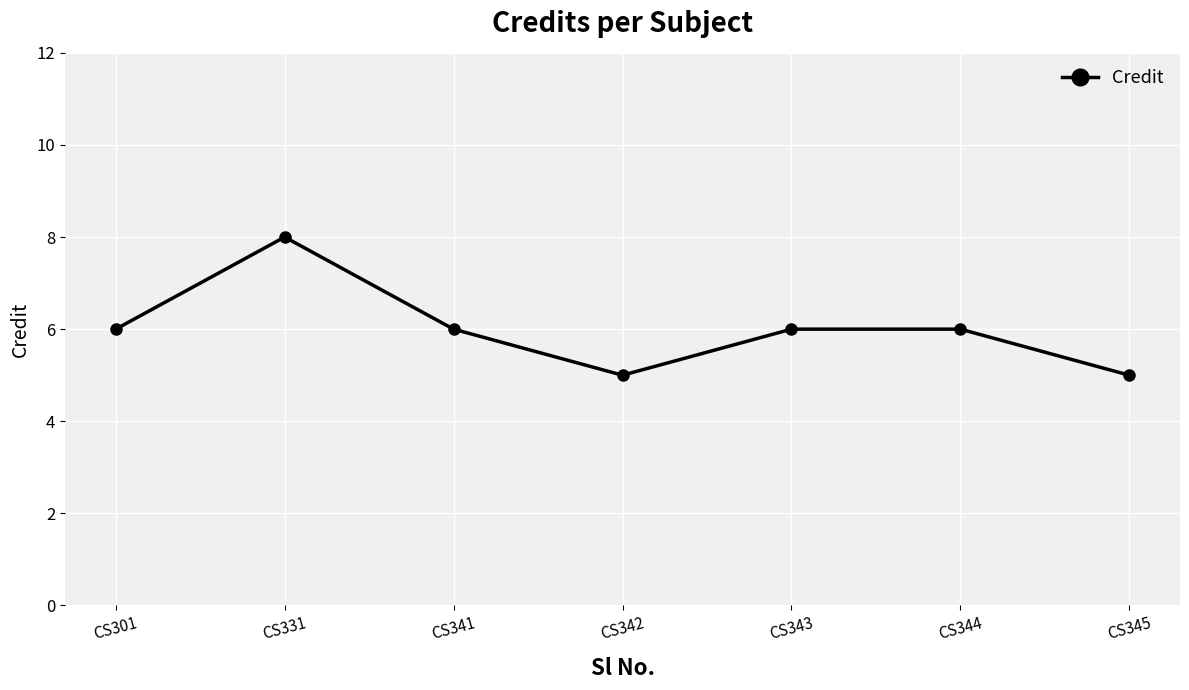

What is the value of the 5th point from the left?

6